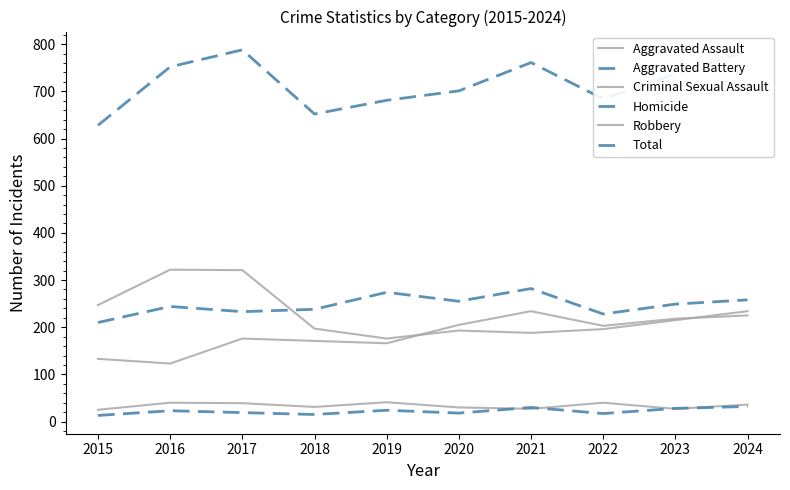

How many values in the Aggravated Battery series are below 249?

5